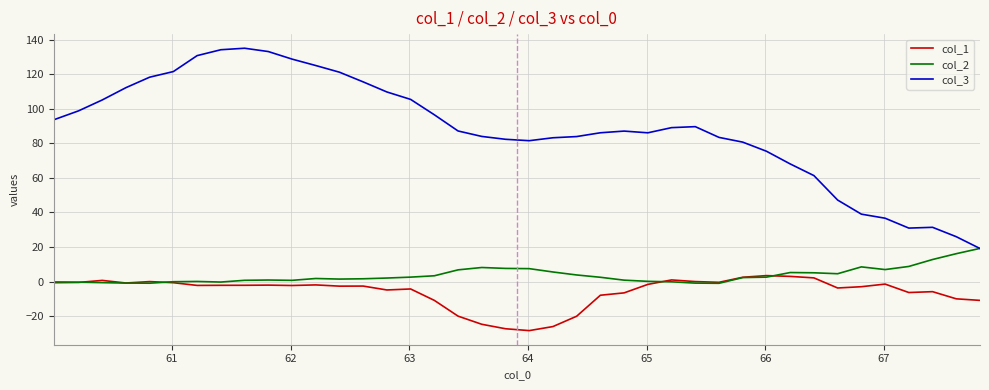

What is the greatest value displayed?

135.0